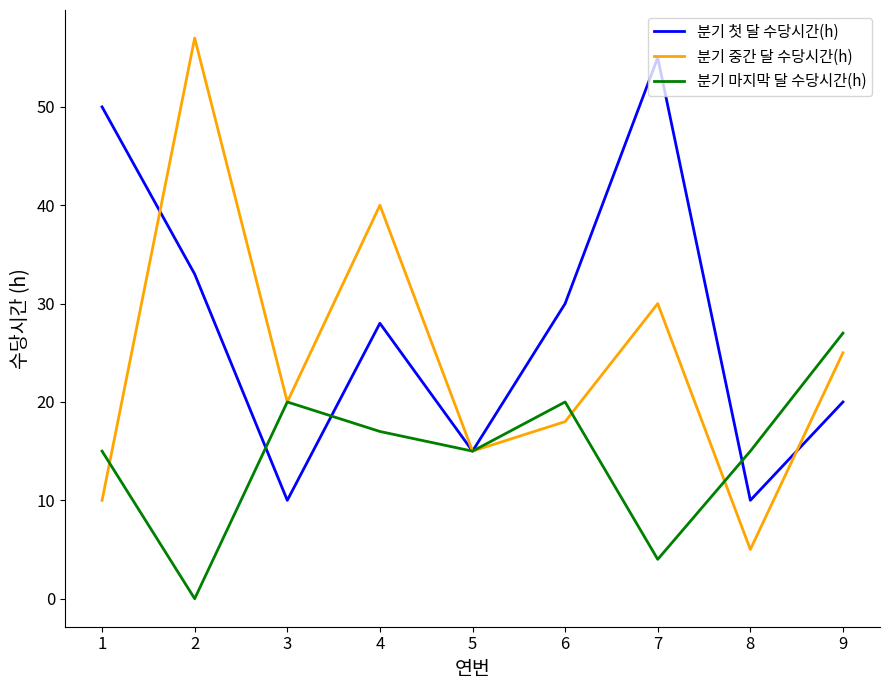

Does the chart have visible grid lines?

No